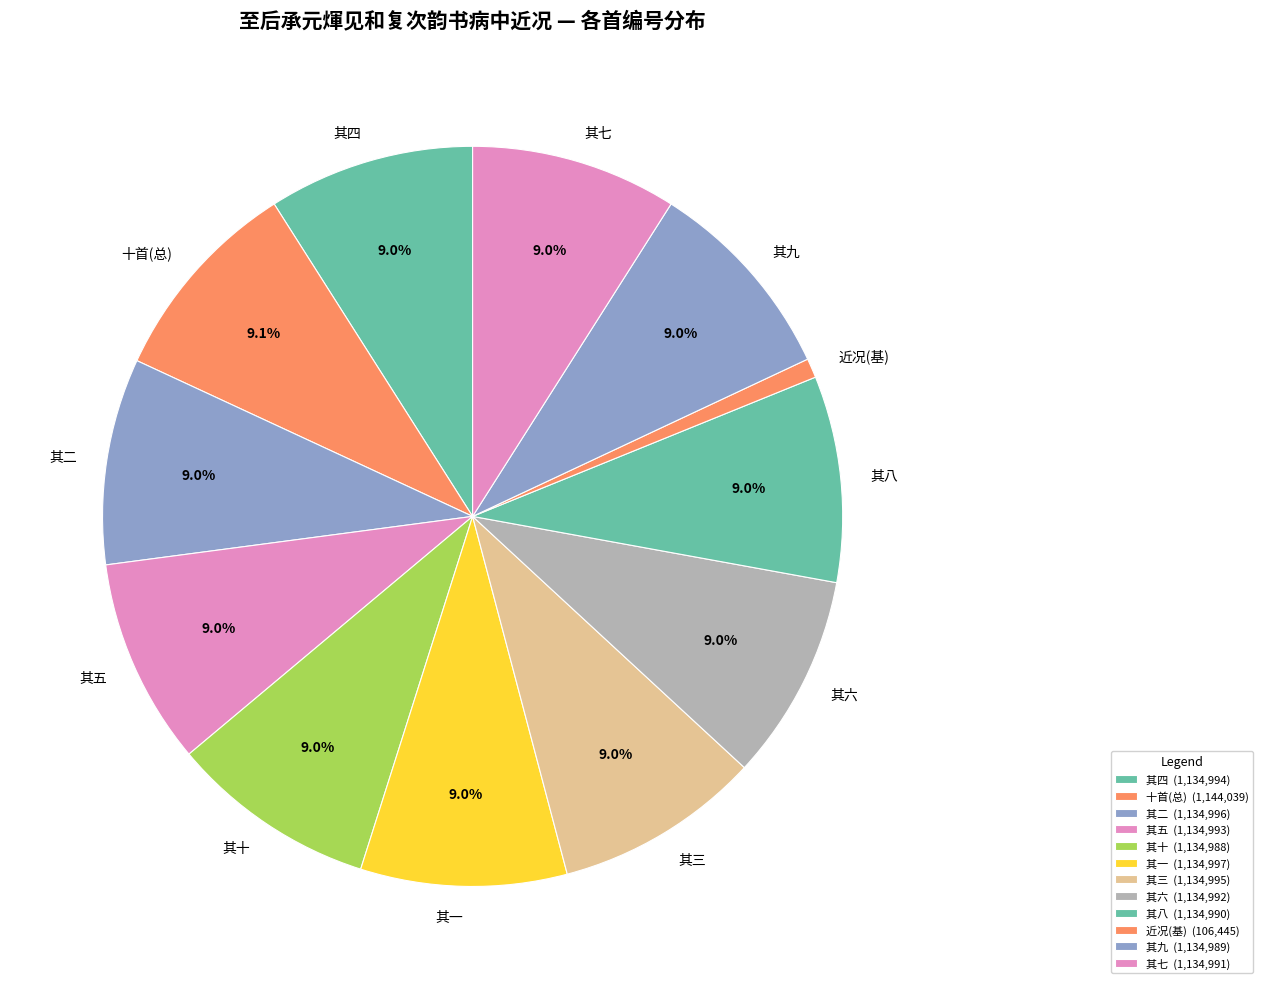

How much of the chart is everything except 其六?

91.0%